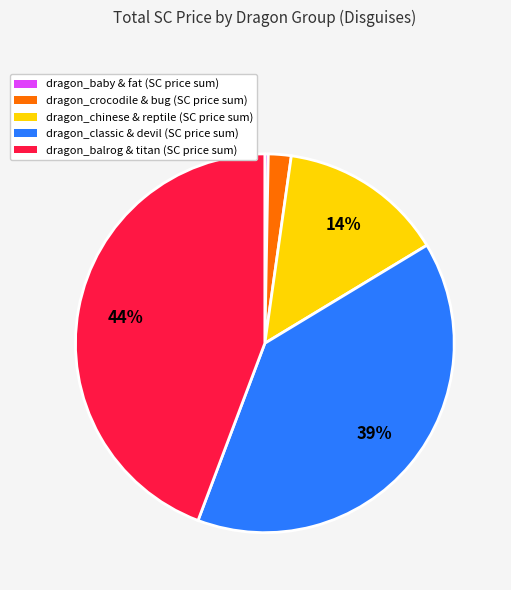

True or false: dragon_chinese & reptile (SC price sum) accounts for 14% of the total.

True